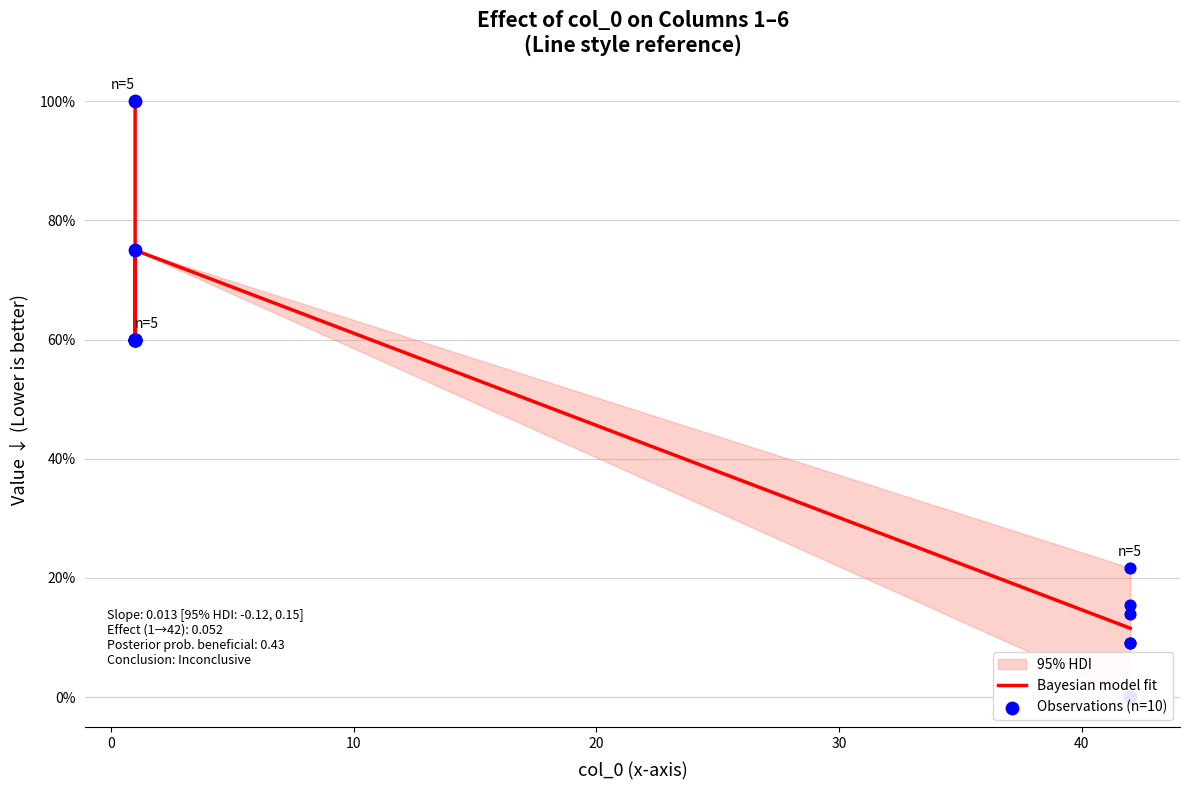

What is the total value across all series at 1?

4.5